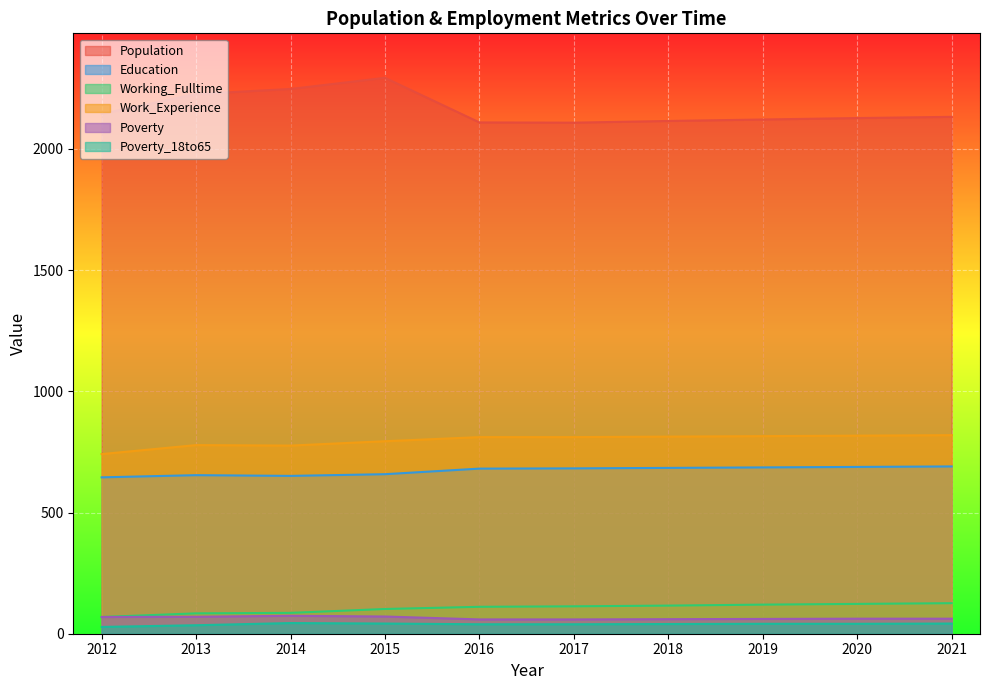

Which has a higher value, 2018 or 2017?

2018